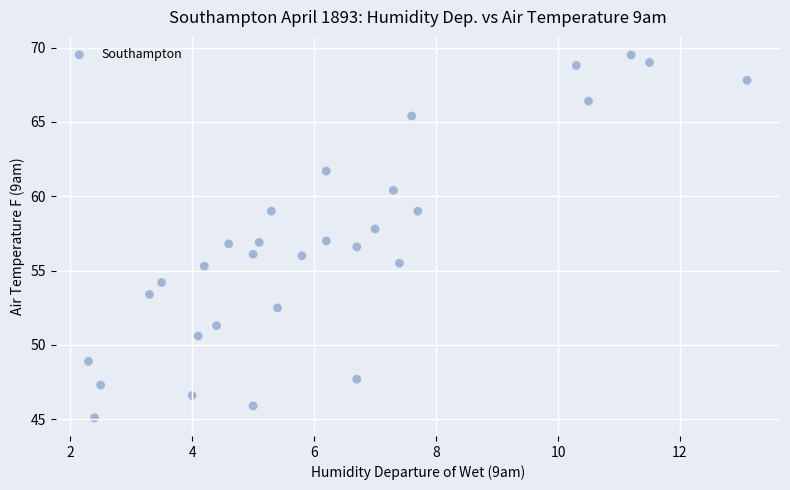

What is the range of Y values (max minus min)?

24.4